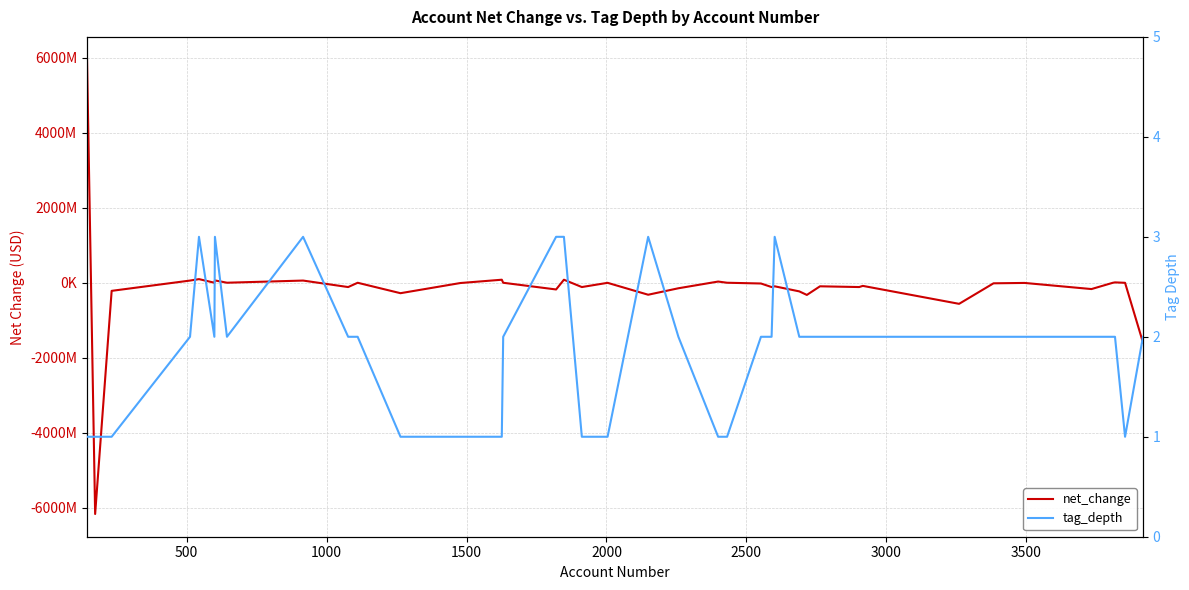

What is the maximum value for net_change?

5951147000